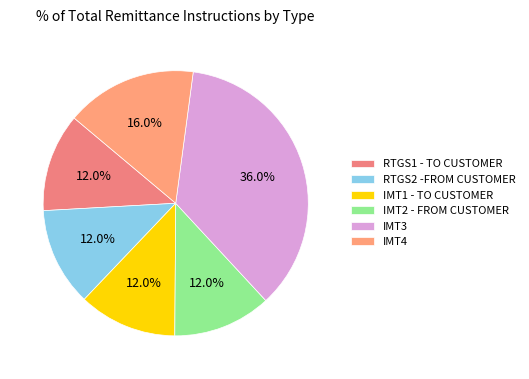

What is the largest slice in the pie chart?

IMT3